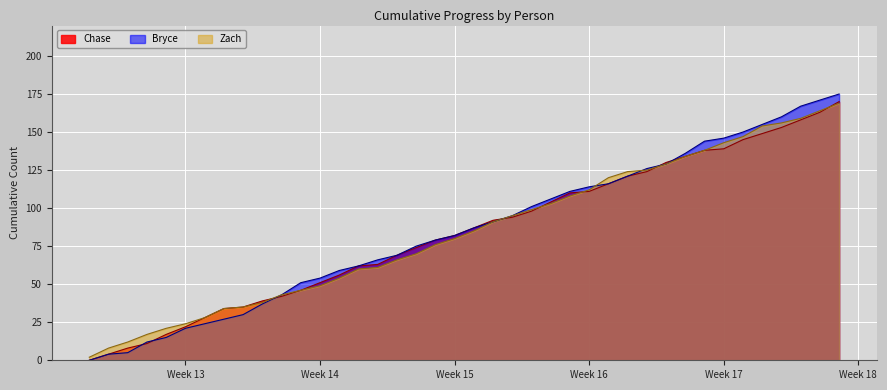

Which series has the widest spread of values?

Bryce